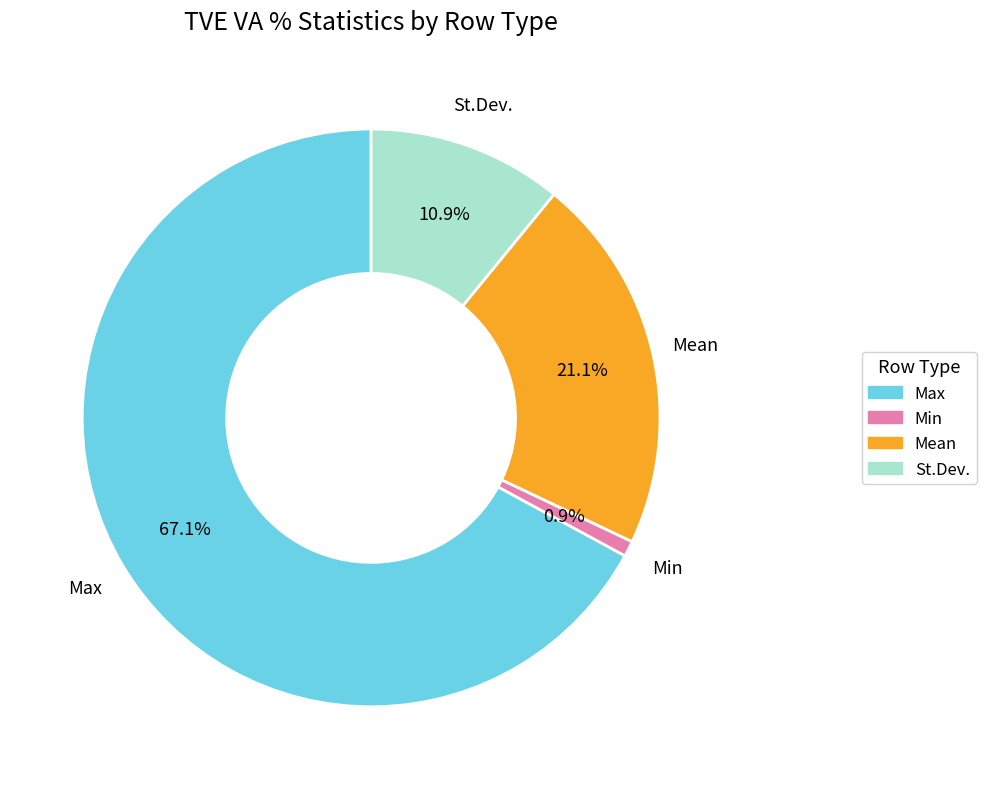

True or false: Max accounts for 67% of the total.

True